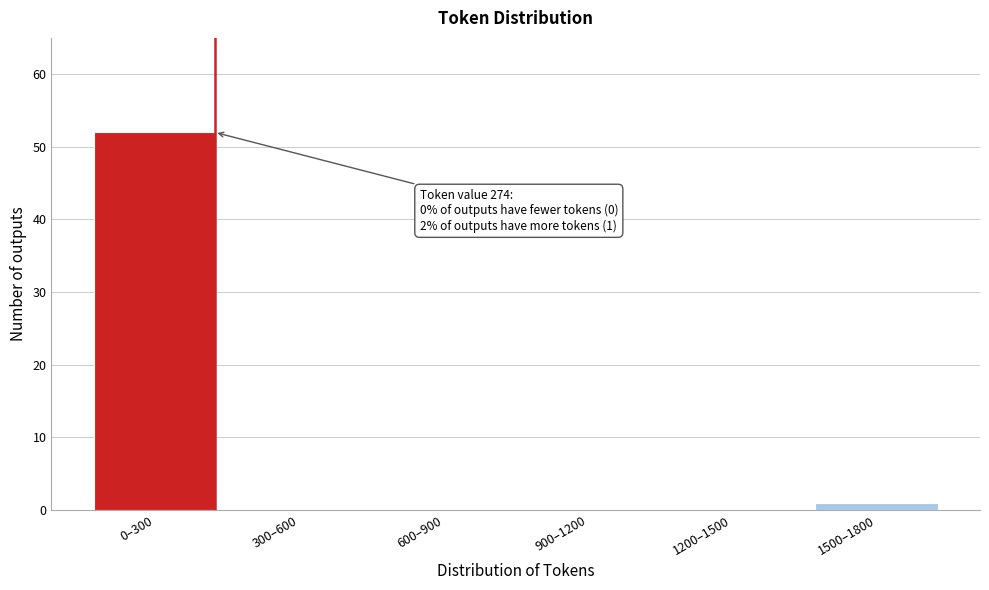

Reading right to left, list all the values displayed in this chart.

1500–1800=1	1200–1500=0	900–1200=0	600–900=0	300–600=0	0–300=52